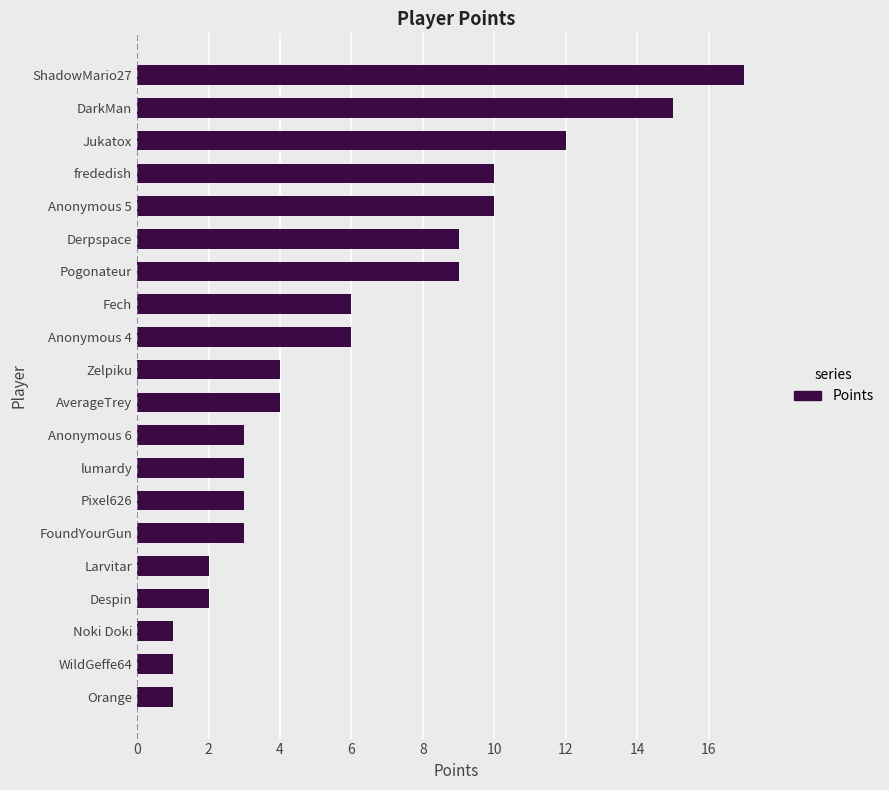

Is it true that the value at Anonymous 4 is 6?

True